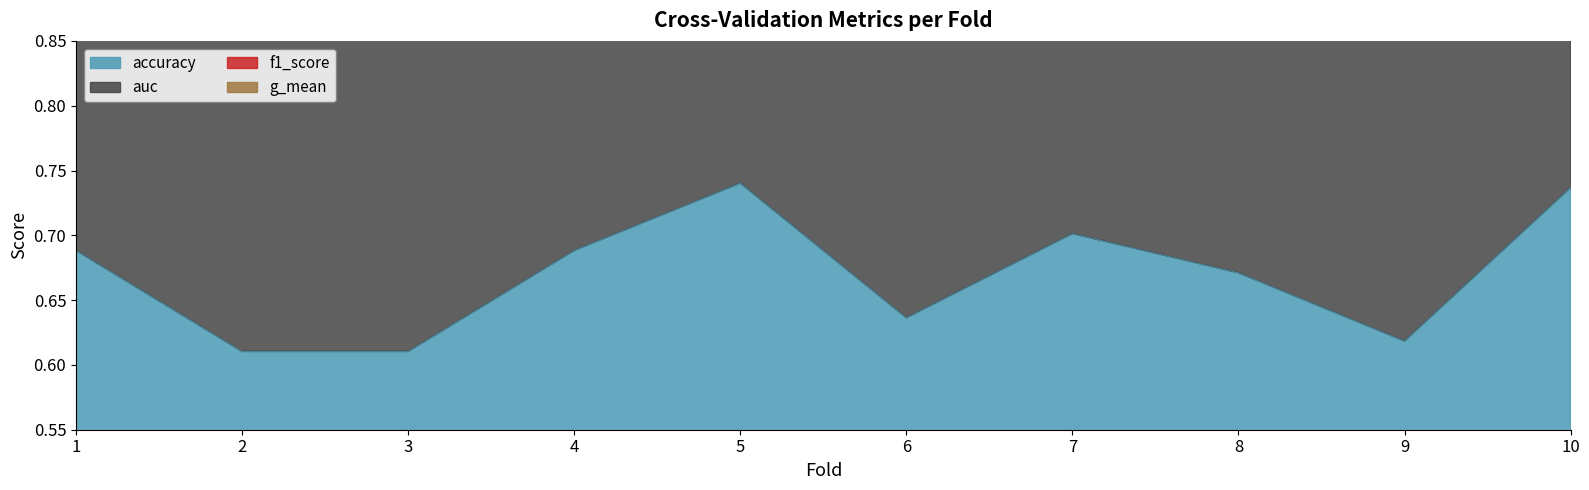

Rank the series by their maximum value, from lowest to highest.

accuracy, g_mean, f1_score, auc